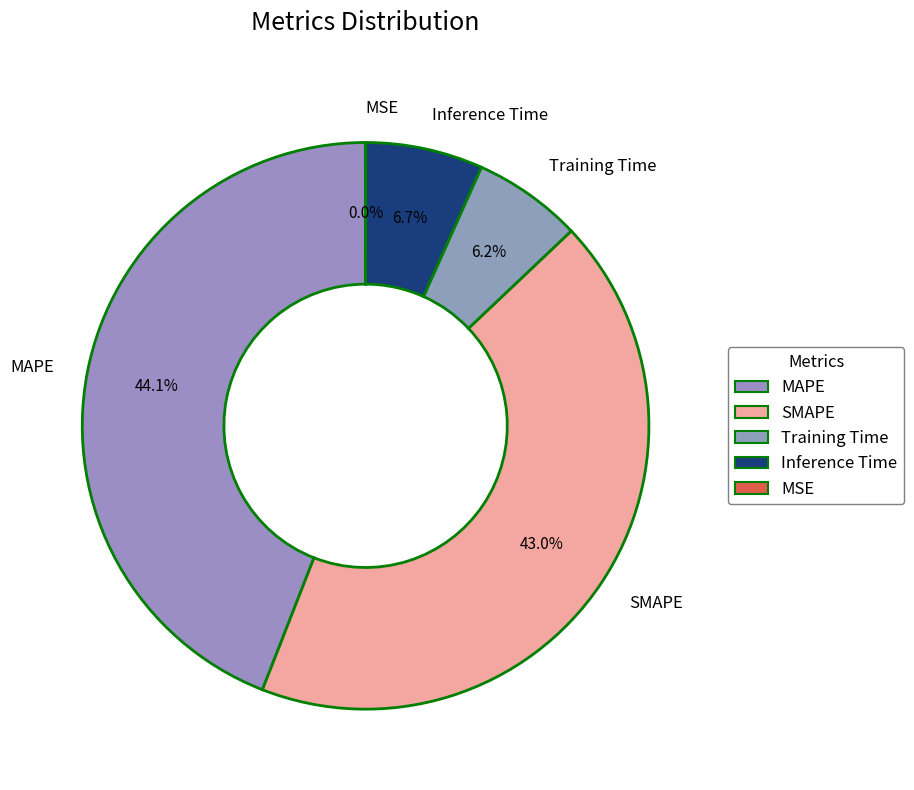

To the nearest percent, what is the average slice percentage?

20%